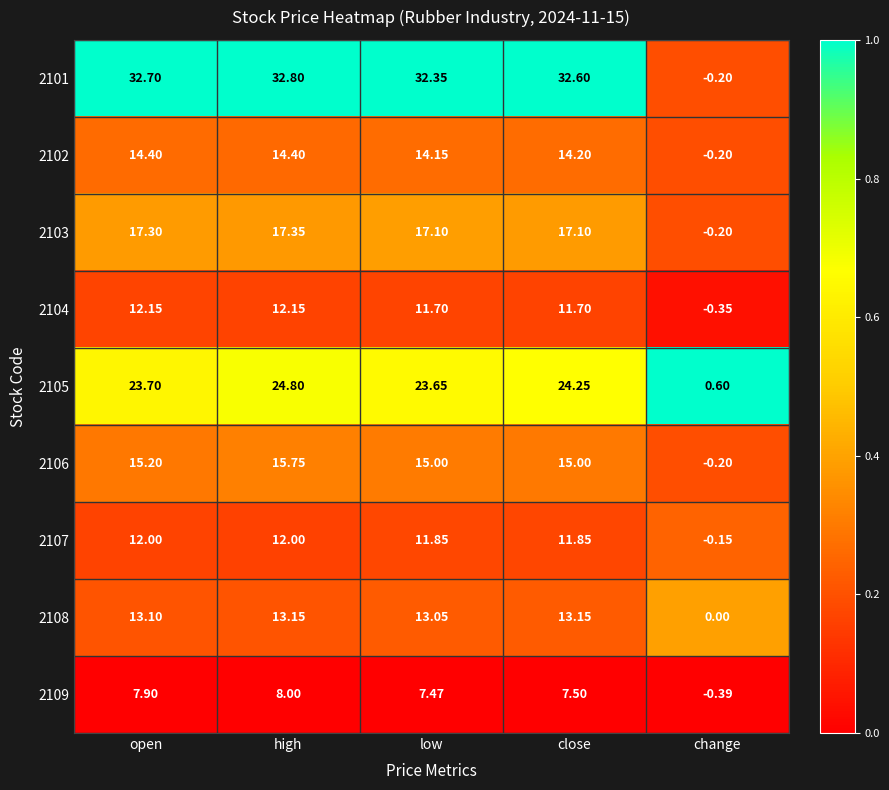

At which category does the chart reach its minimum across all series?

change